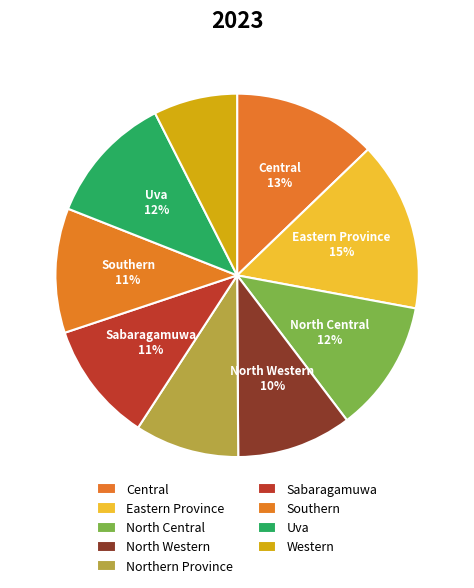

The Eastern Province slice represents 15% of the pie. True or false?

True